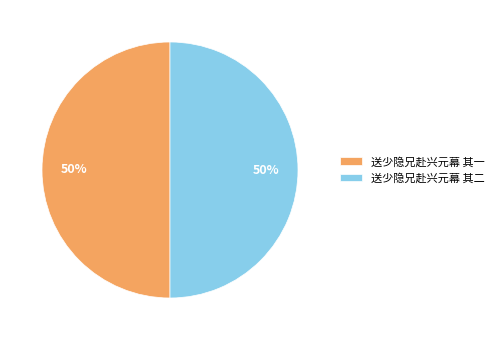

Count the number of slices in the pie.

2